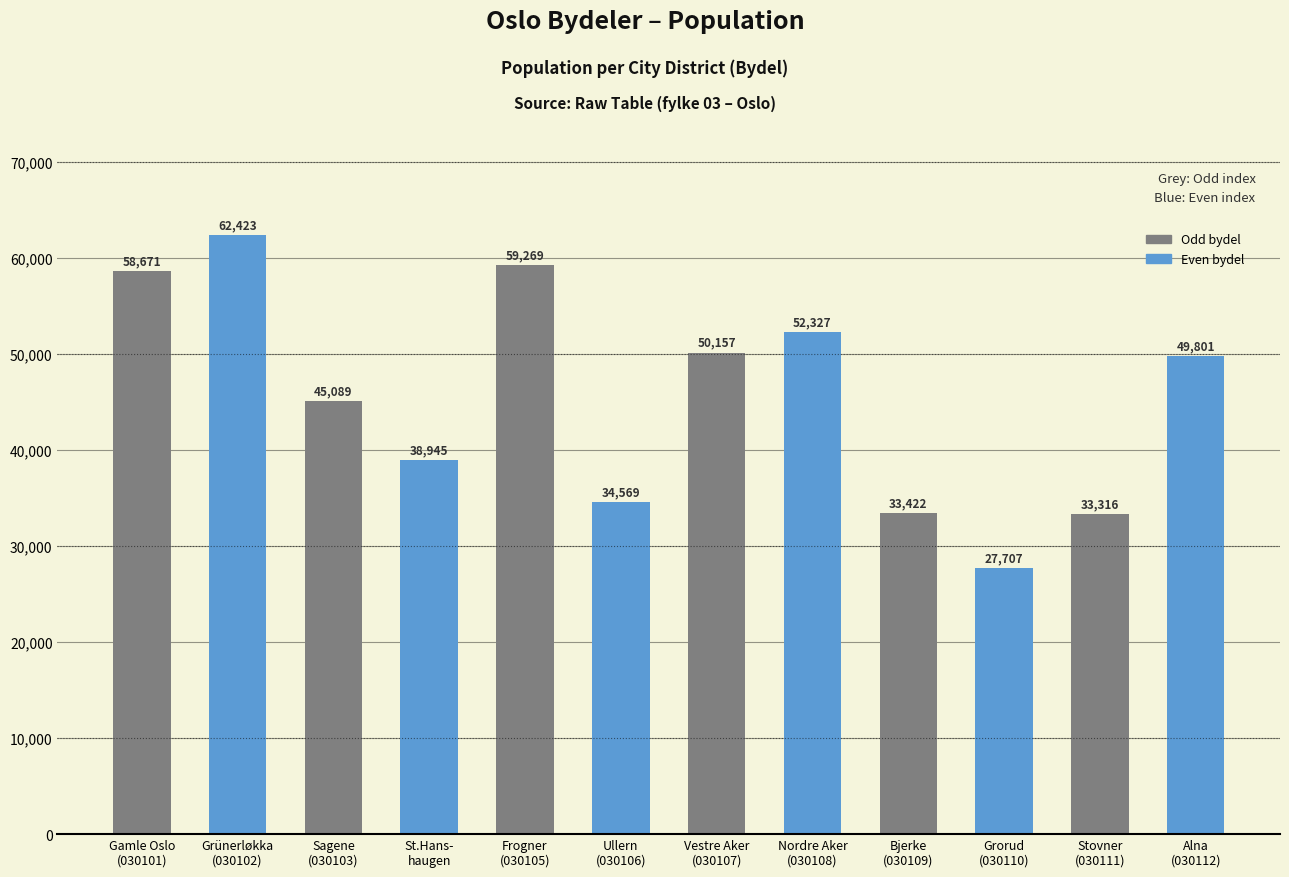

What is the maximum value shown in the chart?

62423